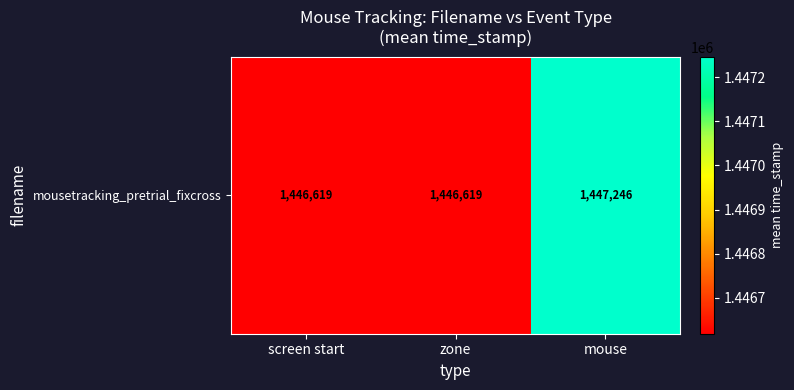

True or false: the data shows 2063441.5 at mouse.

False